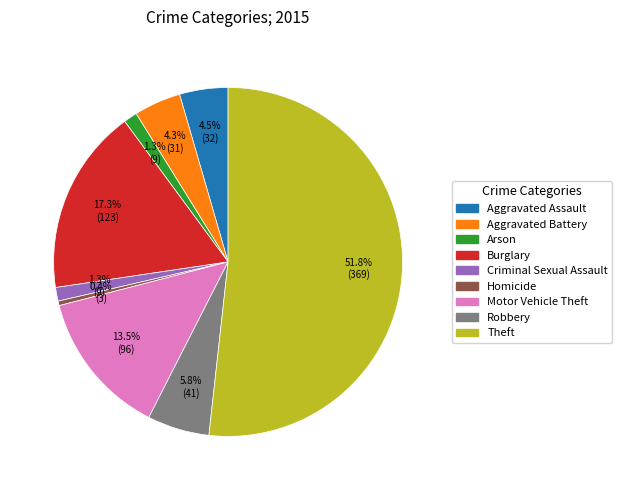

Which slice is the largest?

Theft